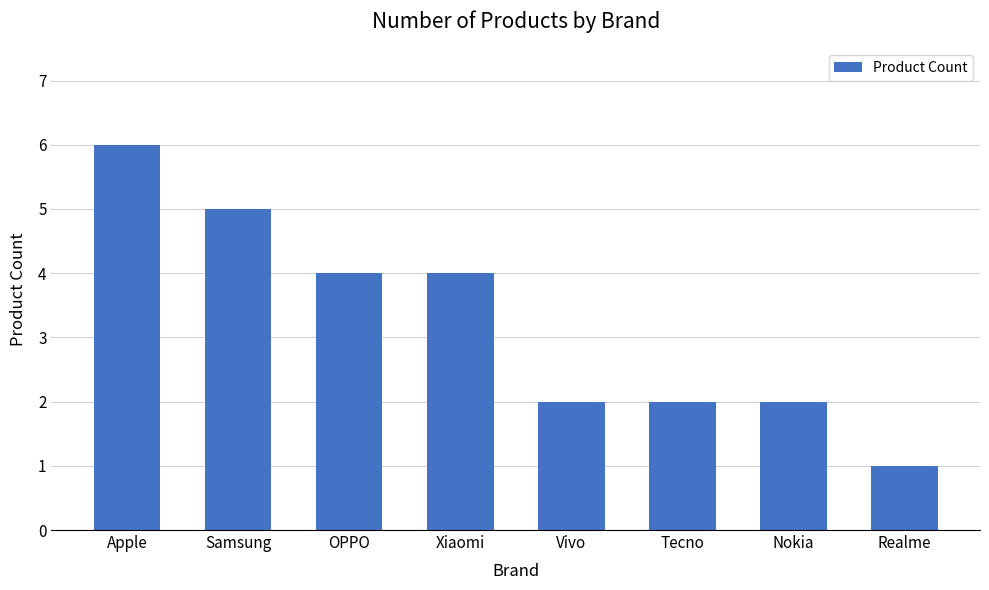

The value at Nokia is 2. True or false?

True